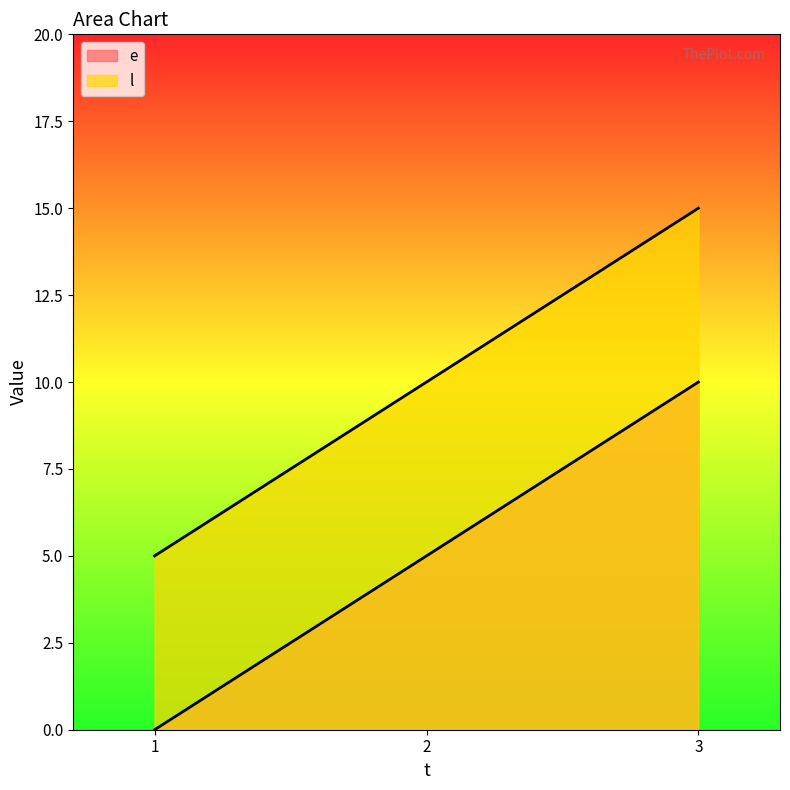

Reading left to right, what are all the values shown in this chart?

e: 0	5	10
l: 5	10	15